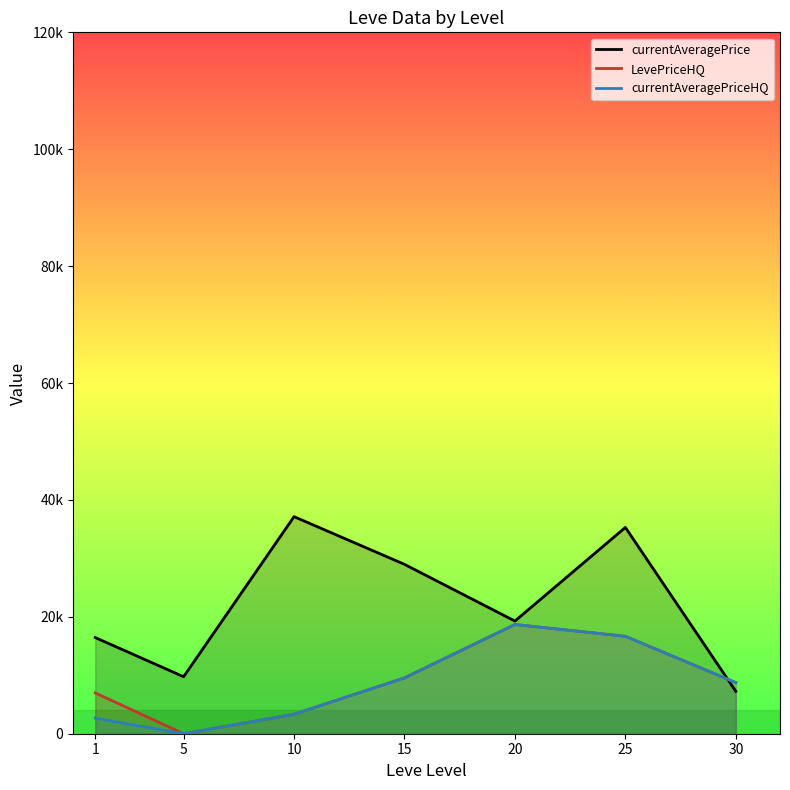

How many times do currentAveragePrice and currentAveragePriceHQ cross each other?

1